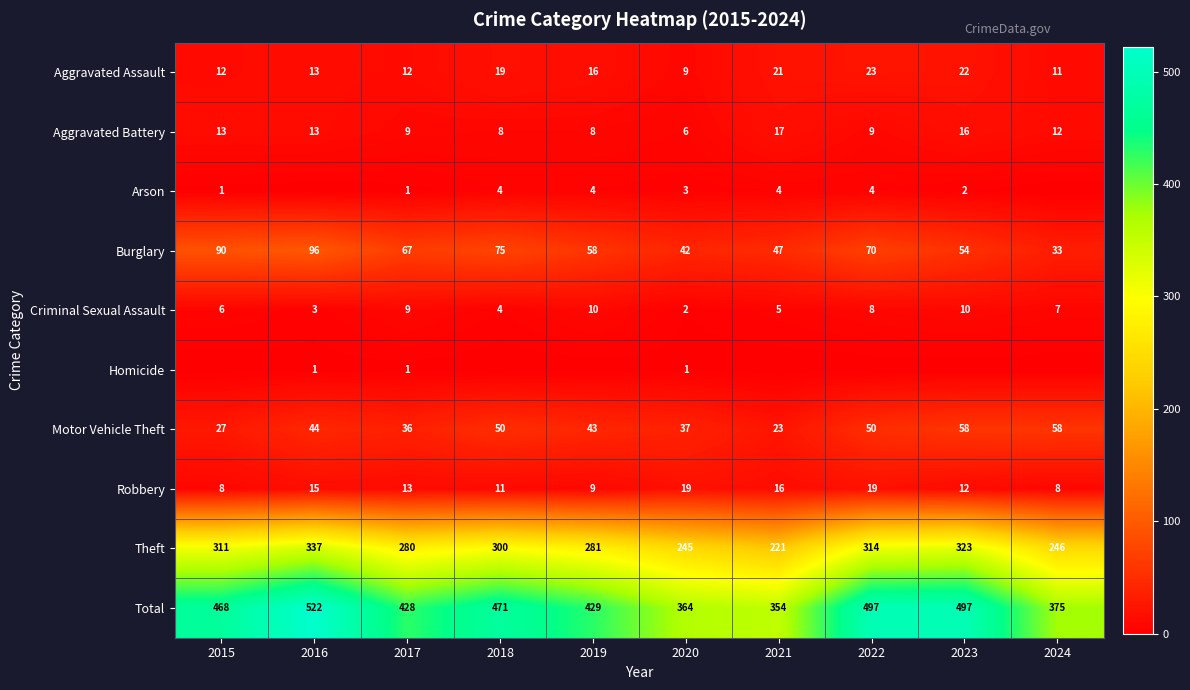

What is the difference between the highest and lowest values at 2016?

522